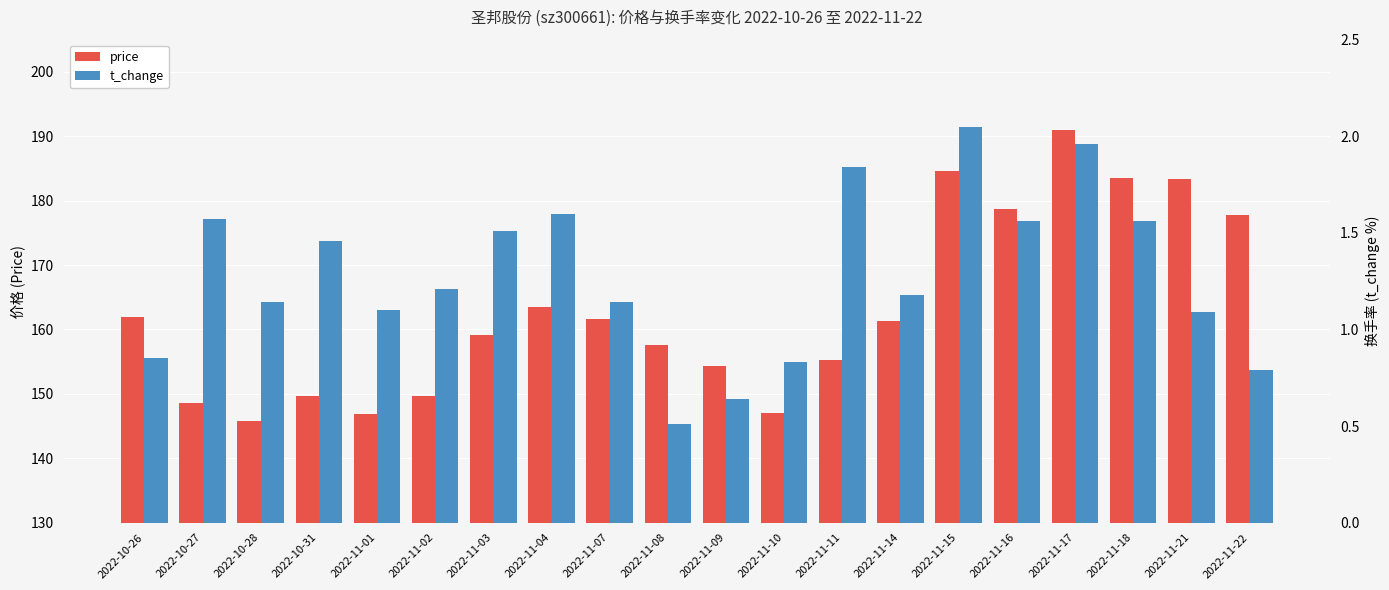

Reading right to left, list all the values displayed in this chart.

price: 2022-11-22=177.8	2022-11-21=183.4	2022-11-18=183.5	2022-11-17=191.0	2022-11-16=178.7	2022-11-15=184.6	2022-11-14=161.3	2022-11-11=155.2	2022-11-10=147.0	2022-11-09=154.4	2022-11-08=157.6	2022-11-07=161.6	2022-11-04=163.4	2022-11-03=159.2	2022-11-02=149.7	2022-11-01=146.9	2022-10-31=149.7	2022-10-28=145.7	2022-10-27=148.7	2022-10-26=162.0
t_change: 2022-11-22=0.8	2022-11-21=1.1	2022-11-18=1.6	2022-11-17=2.0	2022-11-16=1.6	2022-11-15=2.0	2022-11-14=1.2	2022-11-11=1.8	2022-11-10=0.8	2022-11-09=0.6	2022-11-08=0.5	2022-11-07=1.1	2022-11-04=1.6	2022-11-03=1.5	2022-11-02=1.2	2022-11-01=1.1	2022-10-31=1.5	2022-10-28=1.1	2022-10-27=1.6	2022-10-26=0.8